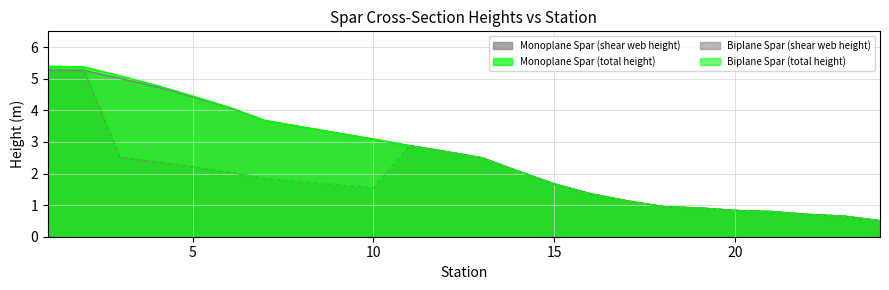

What is the minimum value shown in the chart?

0.5